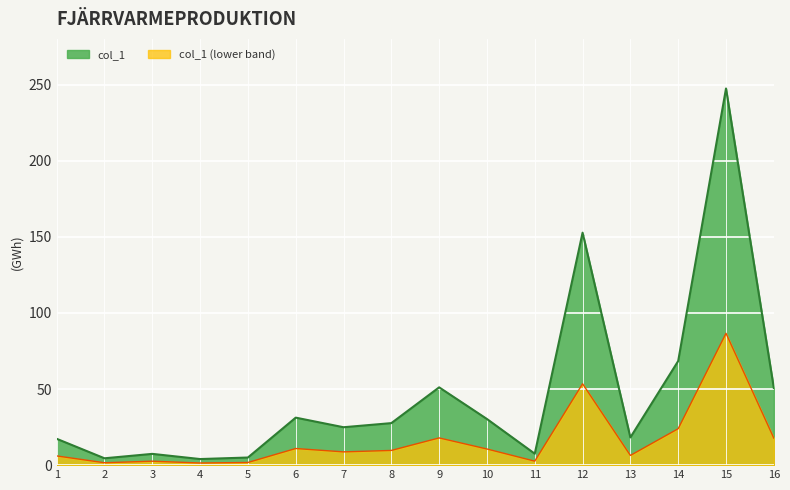

The chart shows a value of 29.8 at 13. True or false?

False